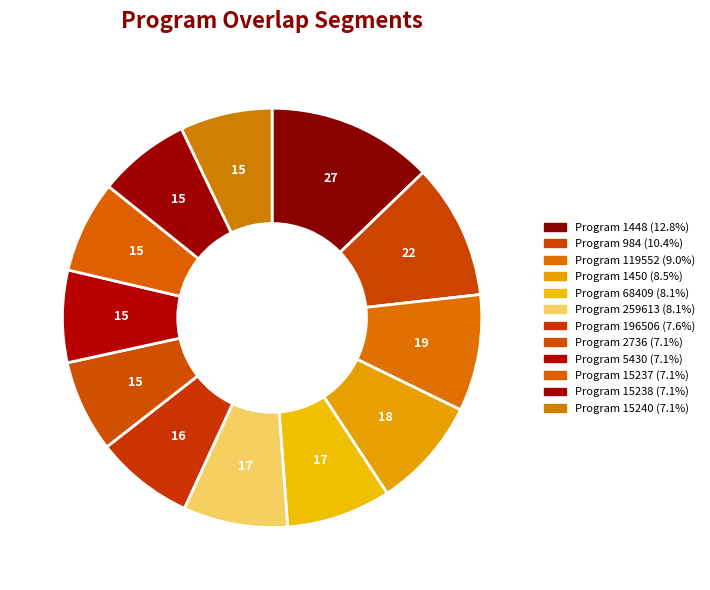

Count the number of slices in the pie.

12